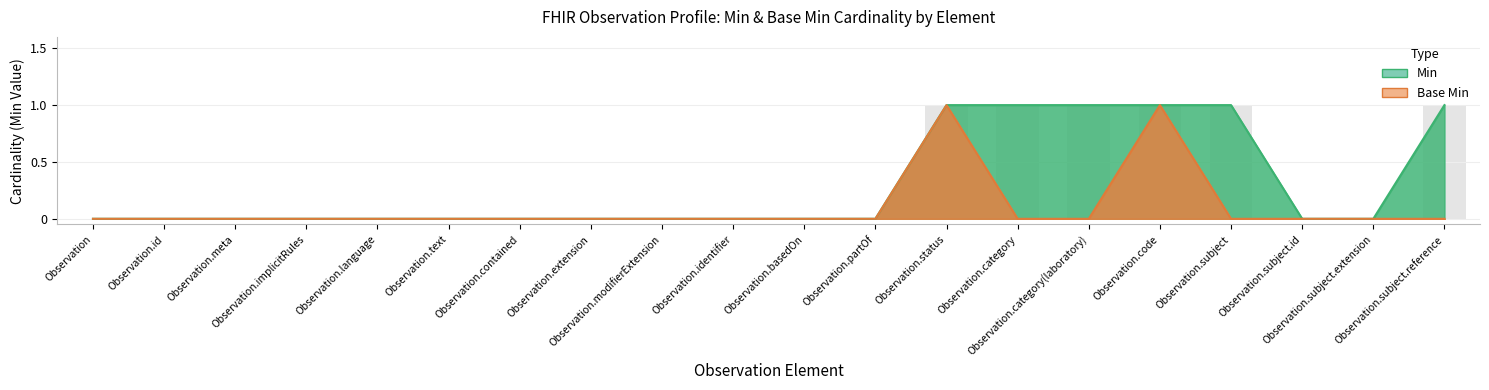

Reading left to right, extract all data points from this chart.

Min: Observation=0	Observation.id=0	Observation.meta=0	Observation.implicitRules=0	Observation.language=0	Observation.text=0	Observation.contained=0	Observation.extension=0	Observation.modifierExtension=0	Observation.identifier=0	Observation.basedOn=0	Observation.partOf=0	Observation.status=1	Observation.category=1	Observation.category(laboratory)=1	Observation.code=1	Observation.subject=1	Observation.subject.id=0	Observation.subject.extension=0	Observation.subject.reference=1
Base Min: Observation=0	Observation.id=0	Observation.meta=0	Observation.implicitRules=0	Observation.language=0	Observation.text=0	Observation.contained=0	Observation.extension=0	Observation.modifierExtension=0	Observation.identifier=0	Observation.basedOn=0	Observation.partOf=0	Observation.status=1	Observation.category=0	Observation.category(laboratory)=0	Observation.code=1	Observation.subject=0	Observation.subject.id=0	Observation.subject.extension=0	Observation.subject.reference=0